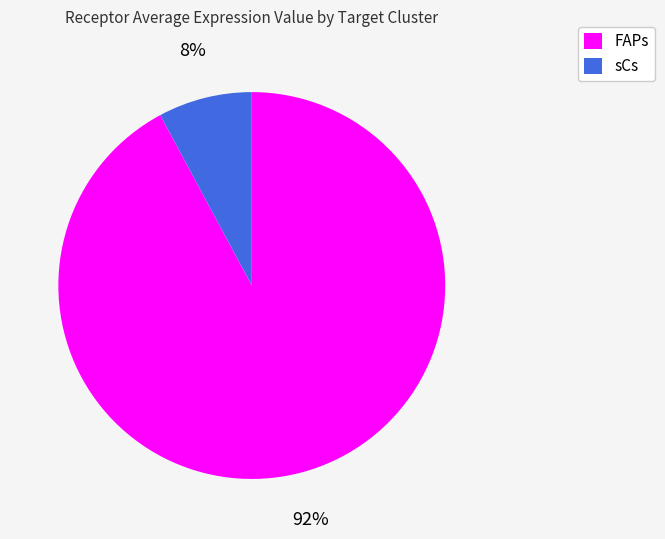

Which has a higher value, FAPs or sCs?

FAPs